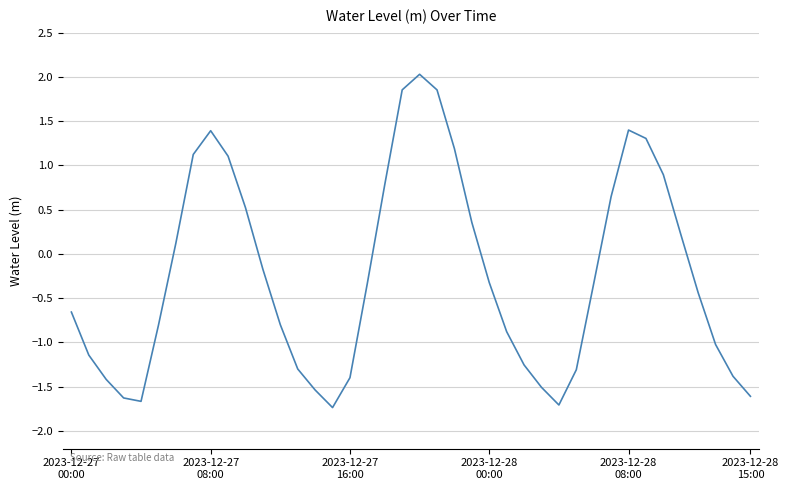

What is the smallest value displayed?

-1.7